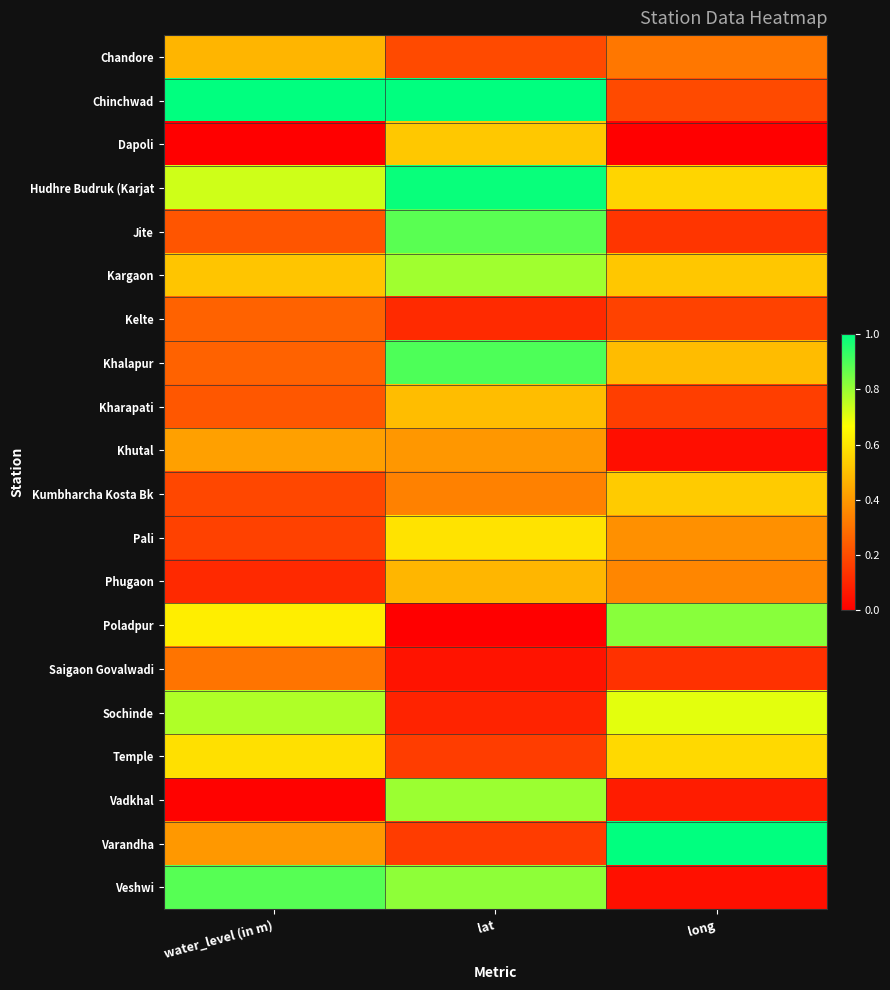

Which series has the largest range (max minus min)?

Varandha